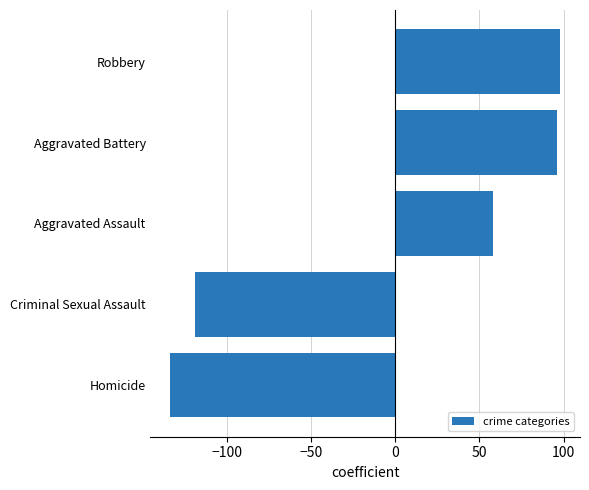

Where is the data nearest to the value -17?

Aggravated Assault